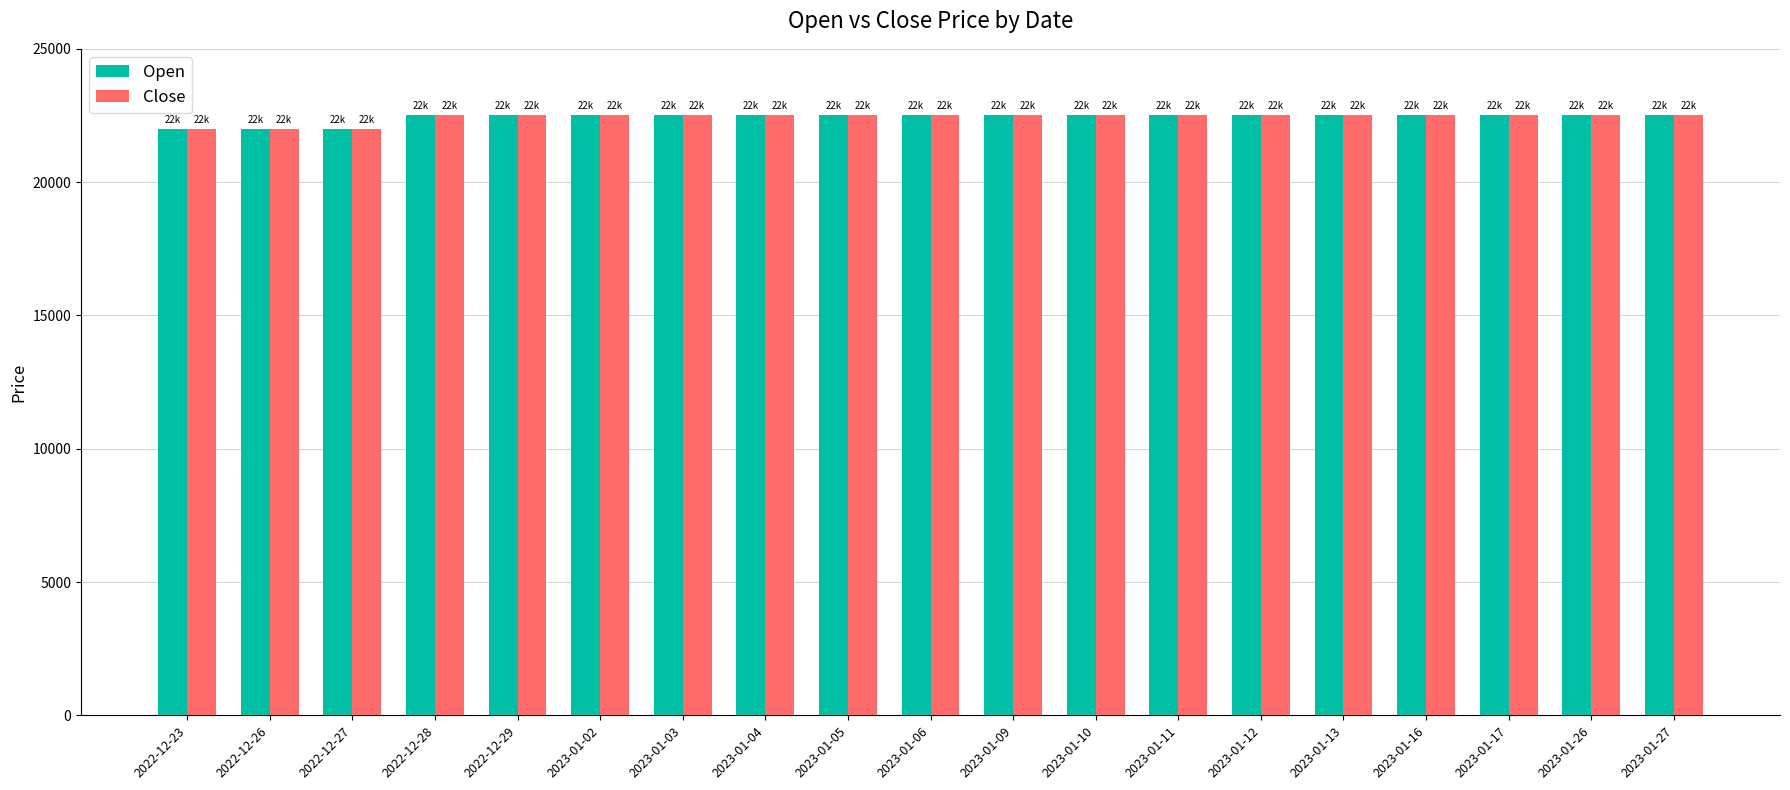

Is the value of Open at 2022-12-23 greater than the value of Close at 2023-01-12?

No